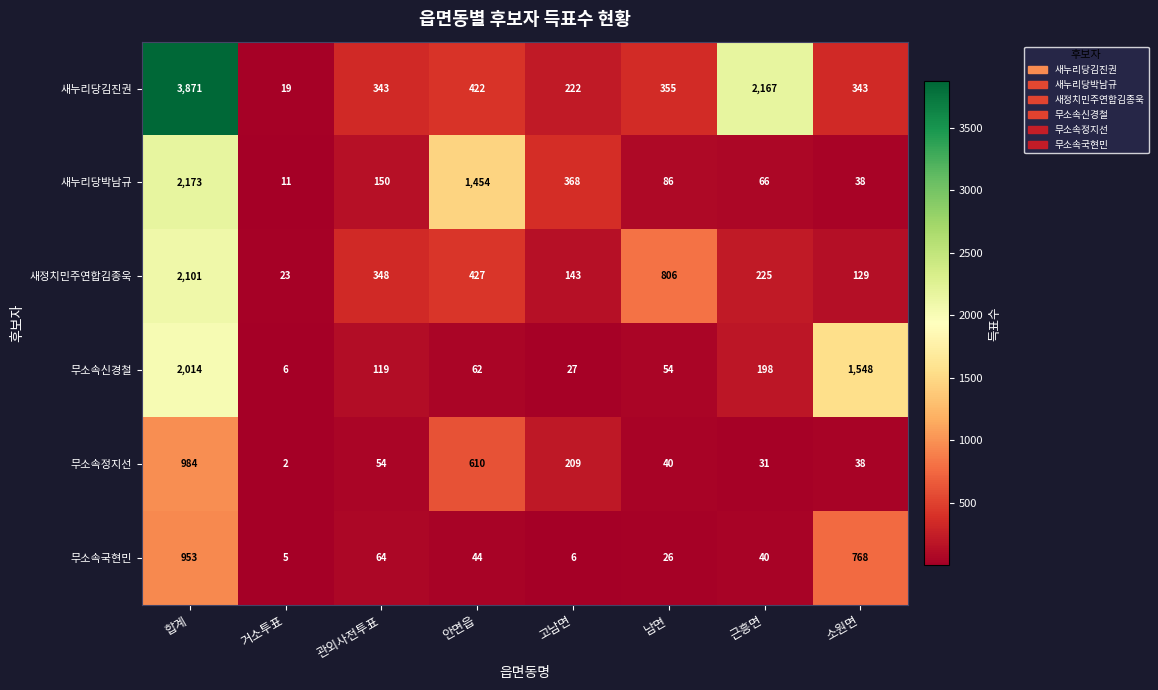

Which series has the largest total across all categories?

새누리당김진권